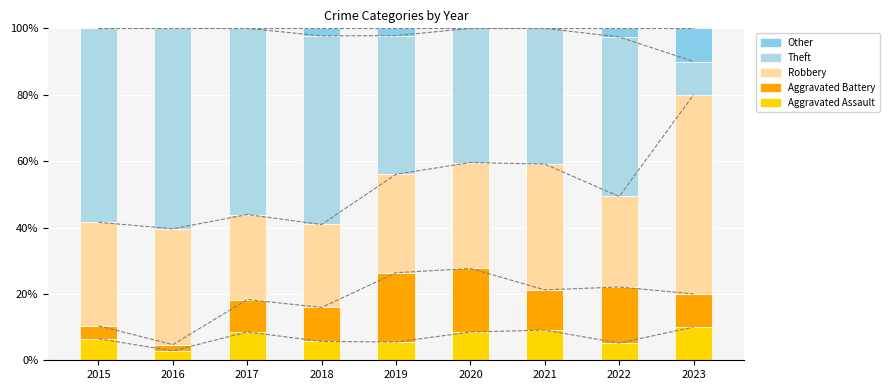

Does the chart contain any negative values?

No